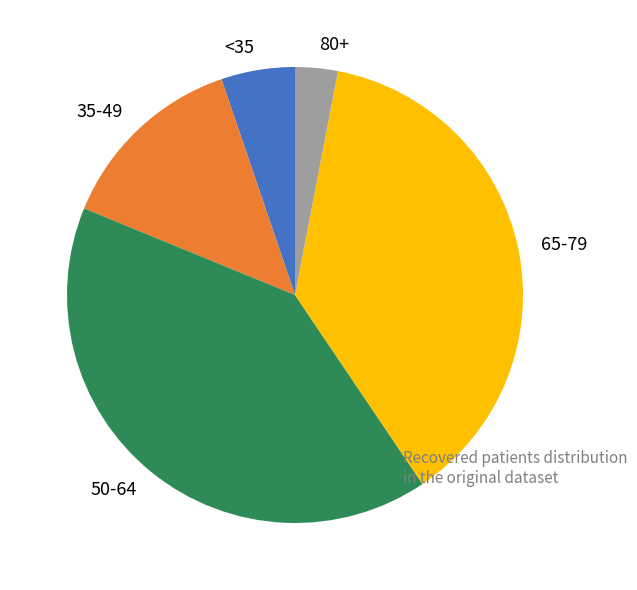

What is the smallest slice in the pie chart?

80+